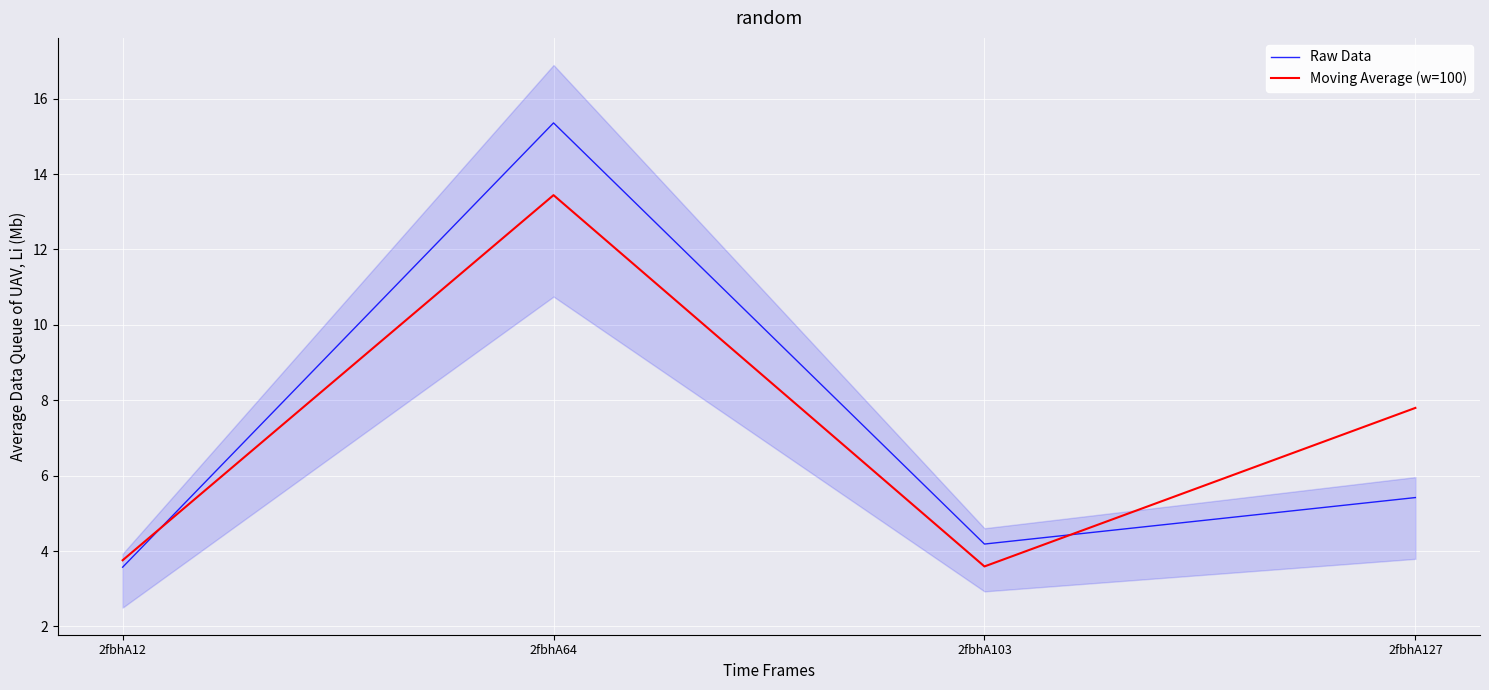

How many times do Moving Average (w=100) and Raw Data cross each other?

2